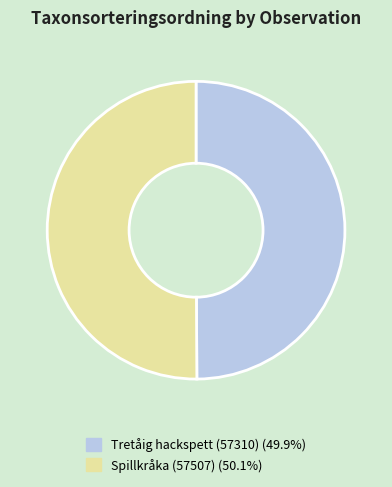

Count the number of slices in the pie.

2